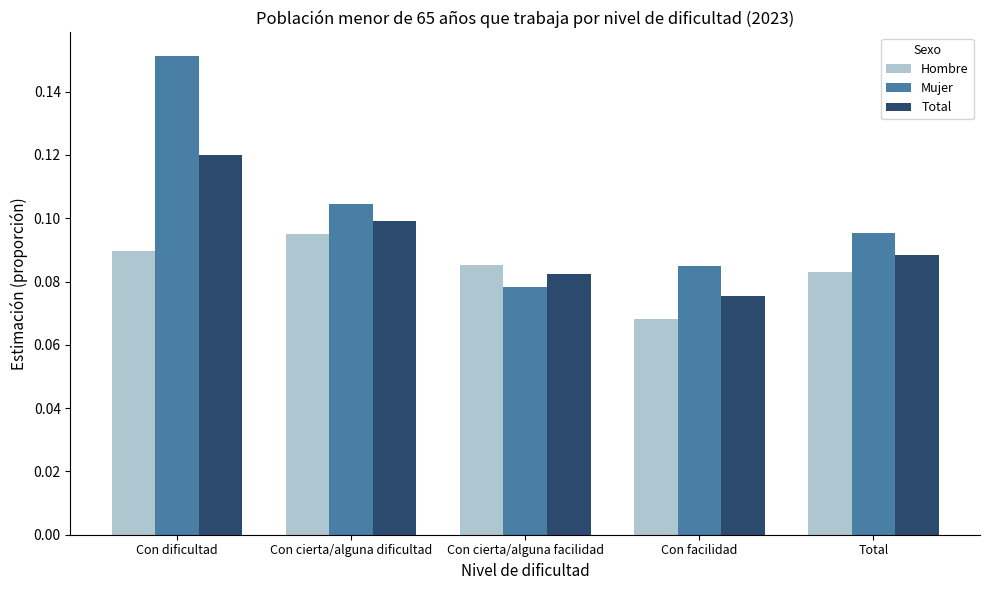

How many Mujer values are between 0 and 1?

5